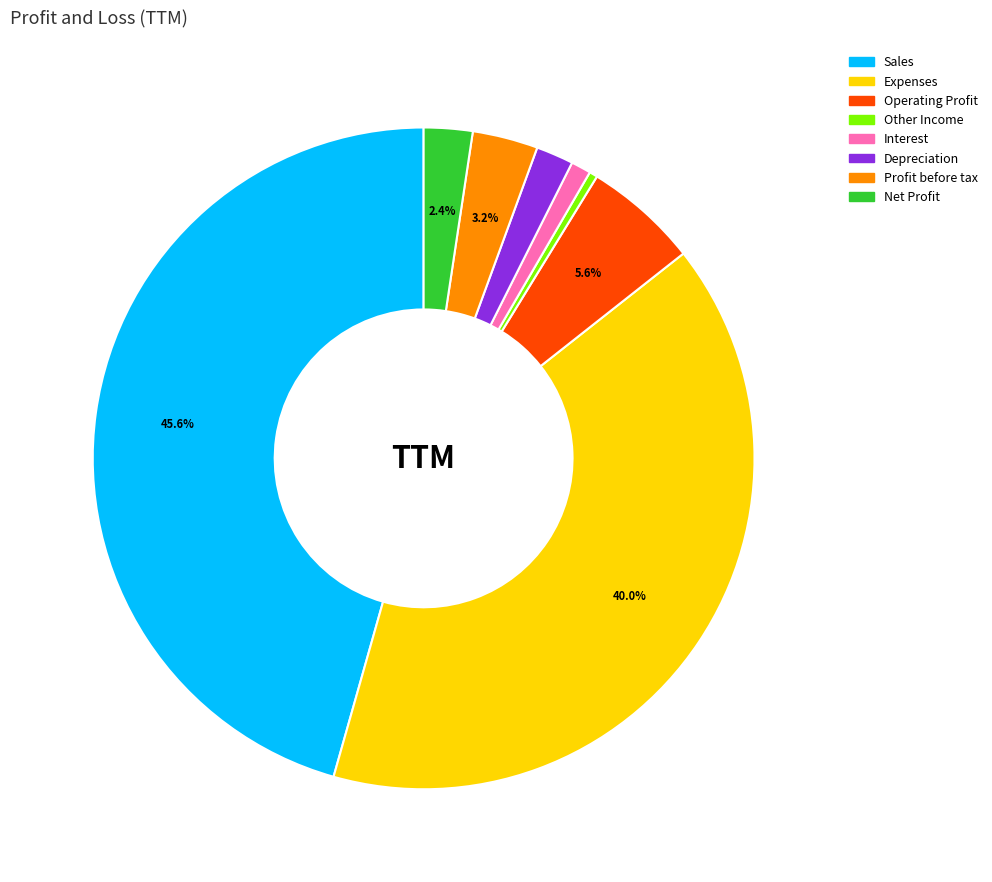

Which slice is the largest?

Sales